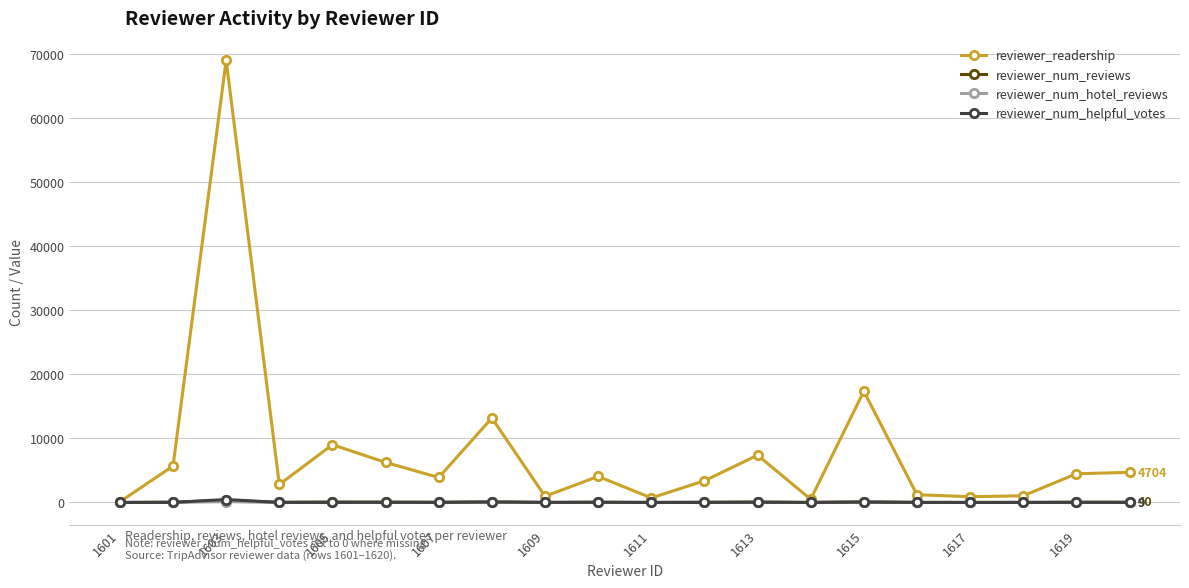

True or false: reviewer_readership has more than 0 interior local peaks.

True